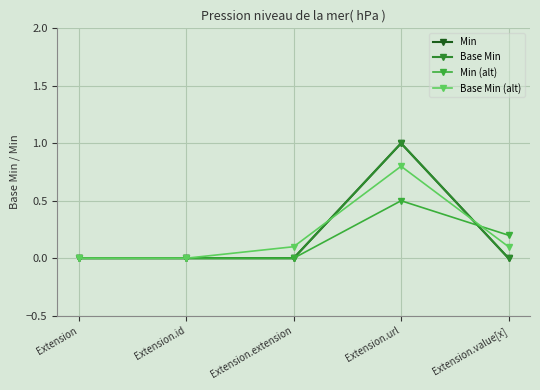

What is the difference between the Base Min values at Extension and Extension.url?

1.0